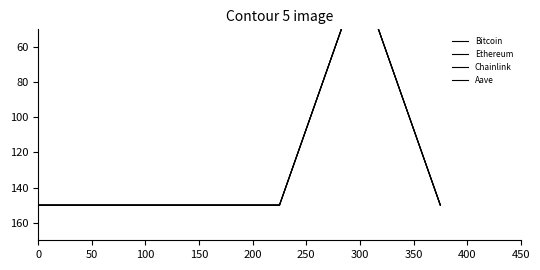

Between 50 and 150, which series saw the biggest shift?

Bitcoin